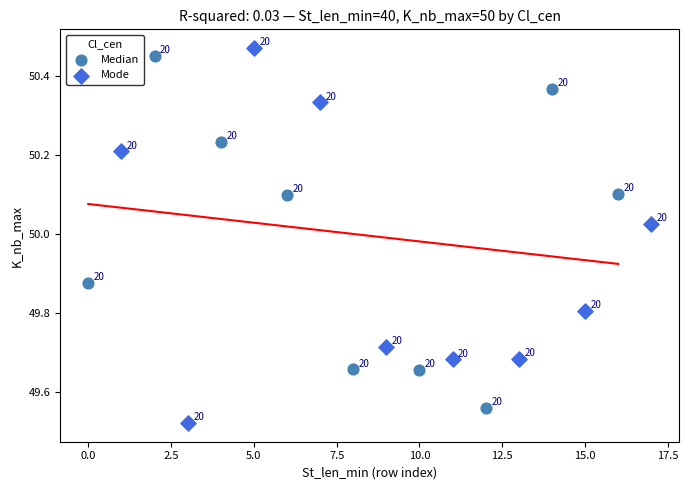

Which series contains the highest Y value?

Mode